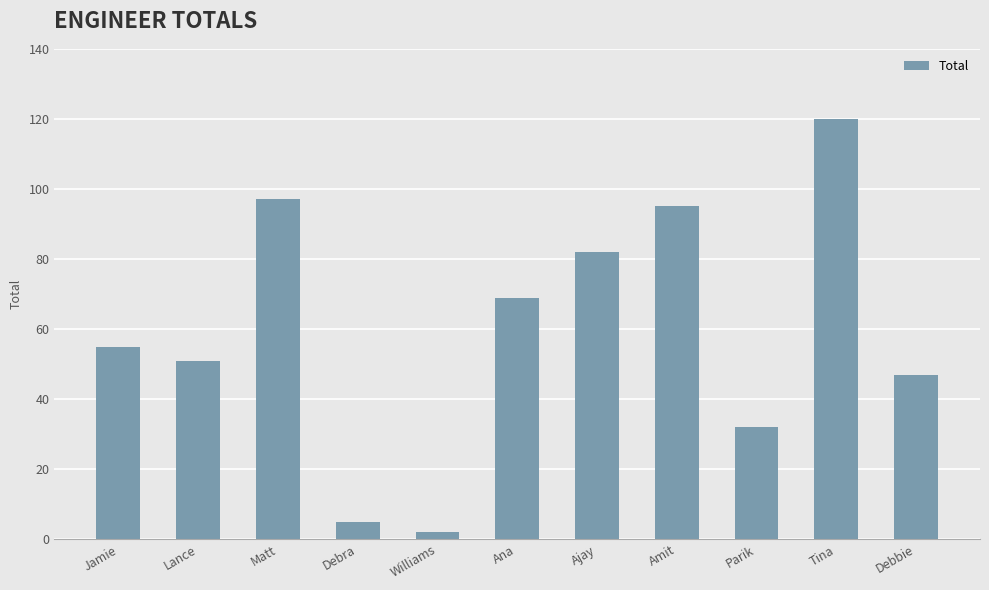

Reading left to right, list all the values displayed in this chart.

55	51	97	5	2	69	82	95	32	120	47